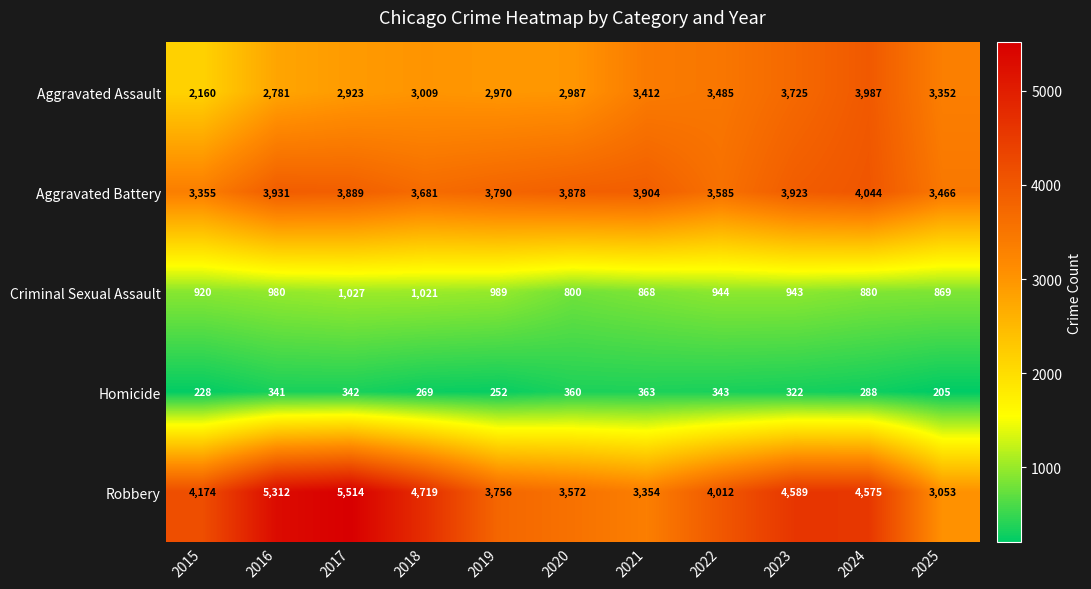

True or false: Aggravated Assault has a value of 4269 at 2016.

False